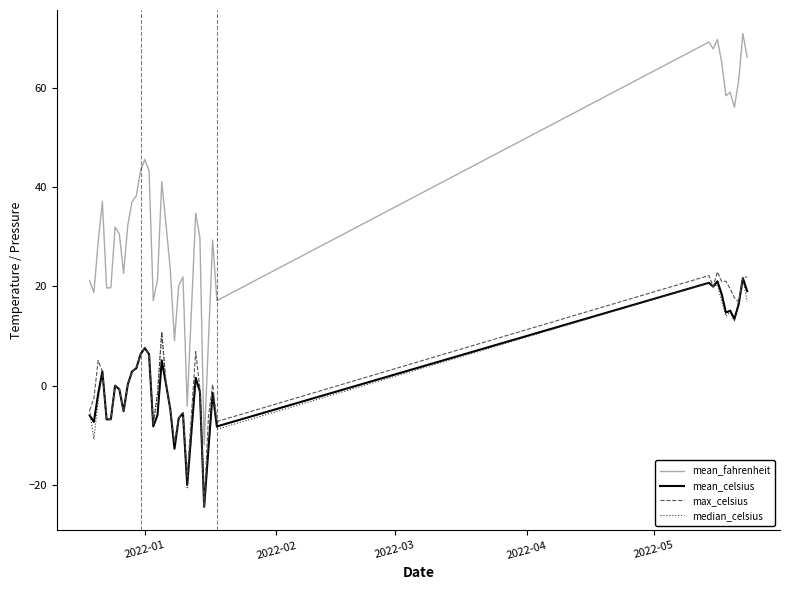

True or false: mean_celsius and mean_fahrenheit intersect in this chart.

False